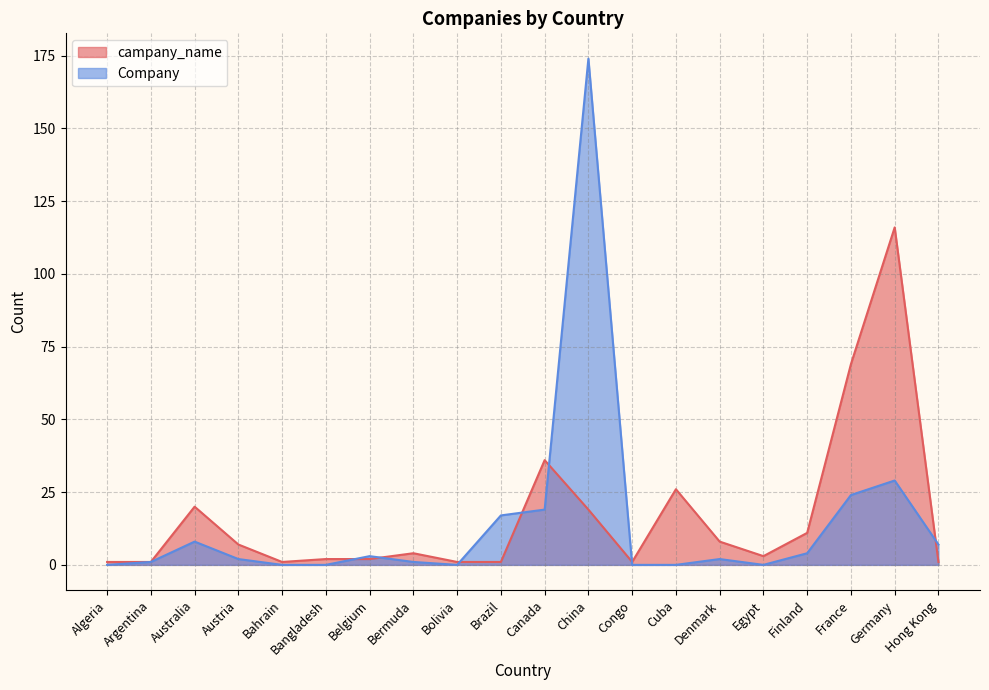

Reading left to right, extract all data points from this chart.

campany_name: 1	1	20	7	1	2	2	4	1	1	36	19	1	26	8	3	11	69	116	1
Company: 0	1	8	2	0	0	3	1	0	17	19	174	0	0	2	0	4	24	29	7